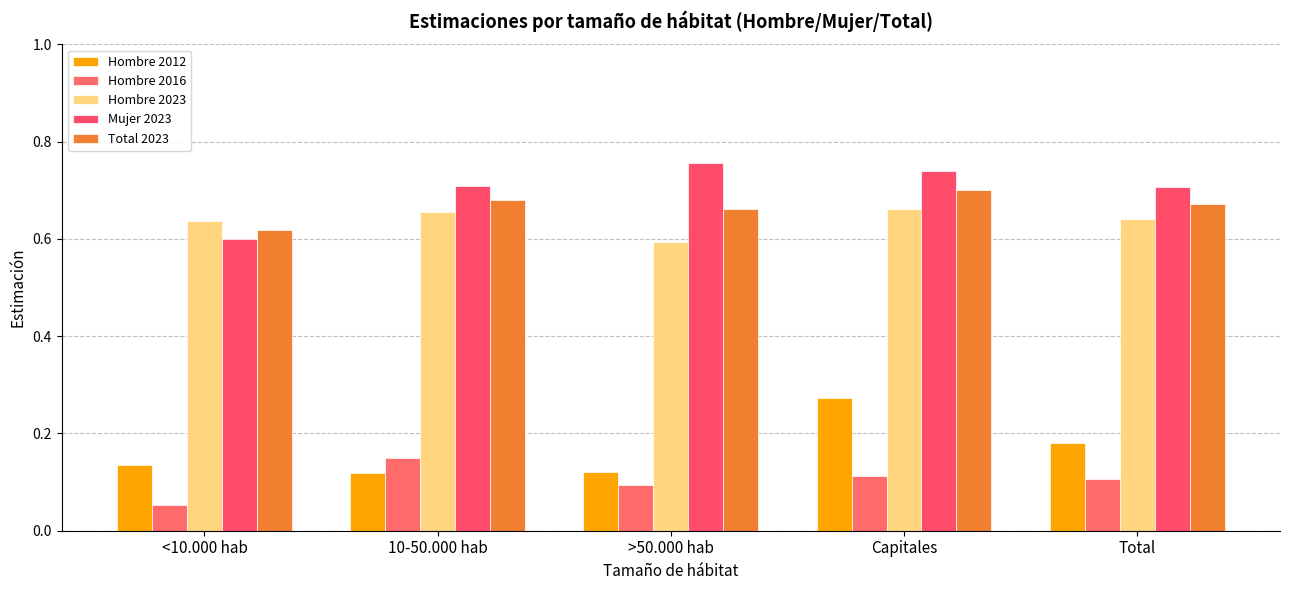

At which category is the sum across all series the highest?

Capitales